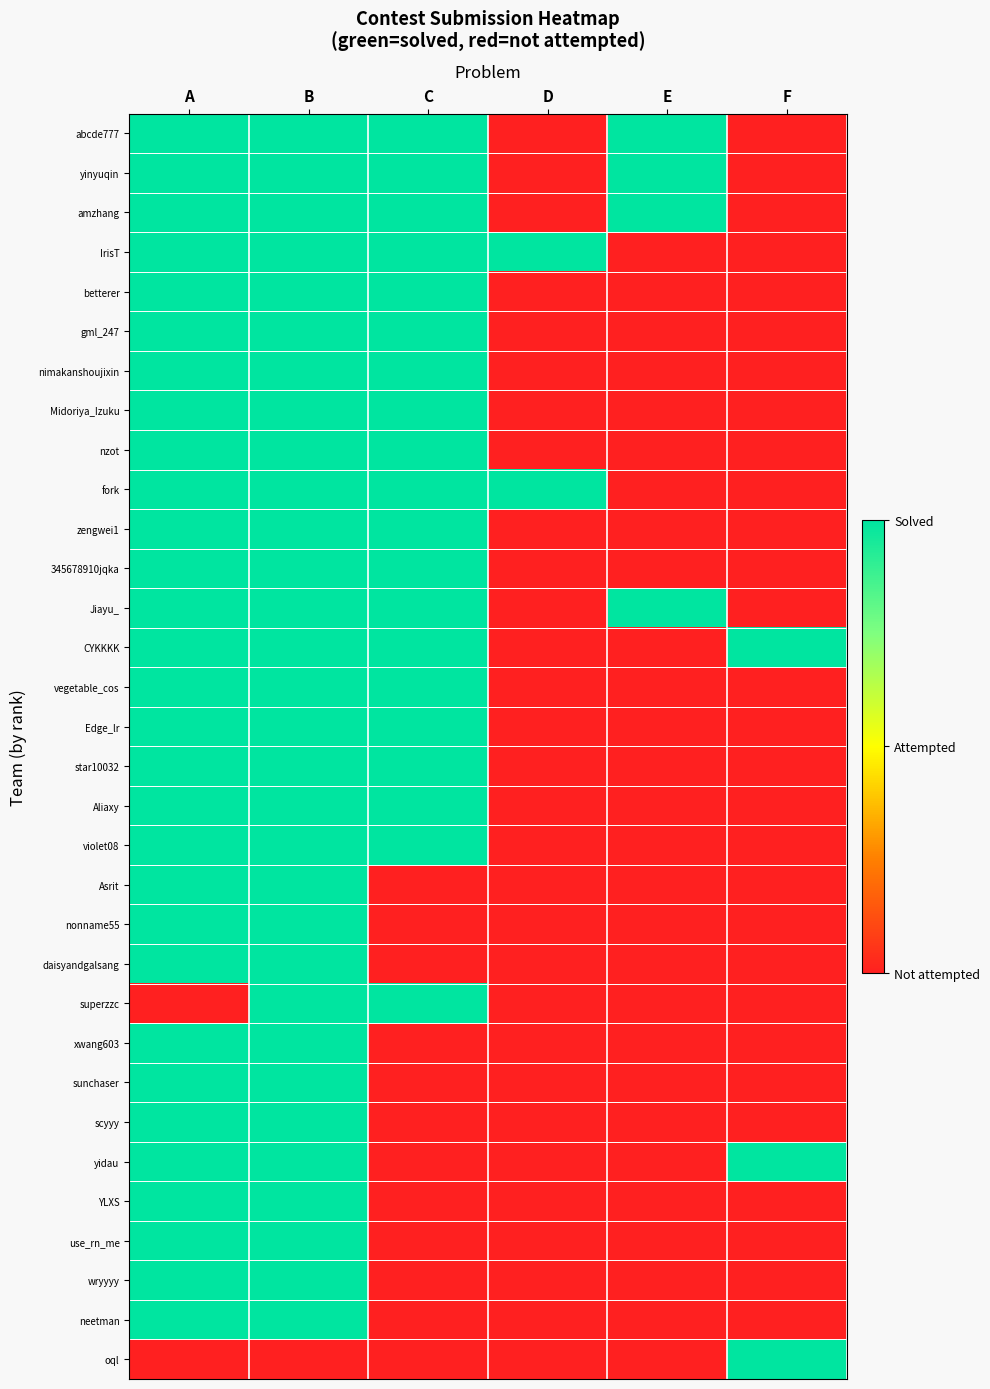

Which series has the largest range (max minus min)?

abcde777